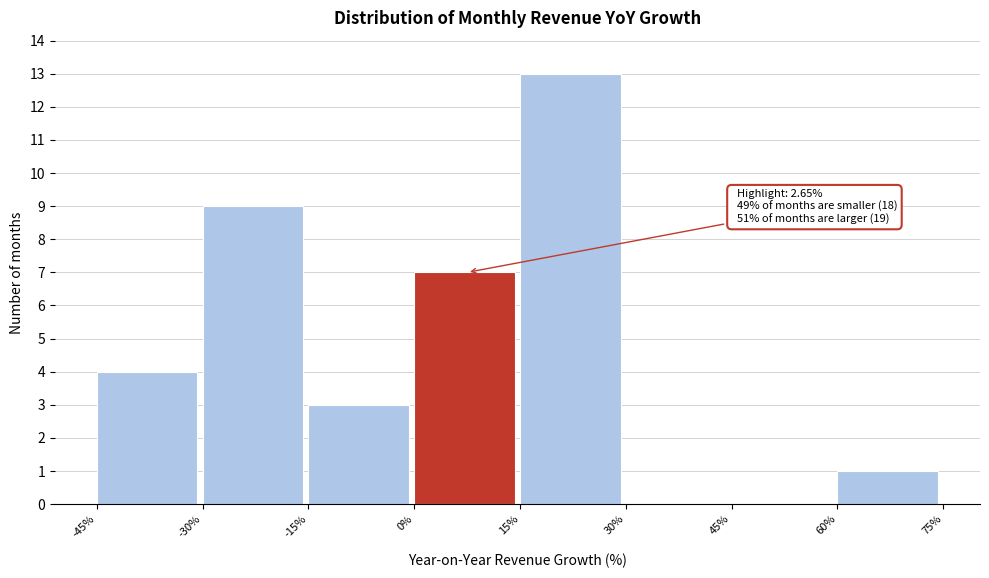

Which range on the x-axis has the tallest bar?

15% to 30%